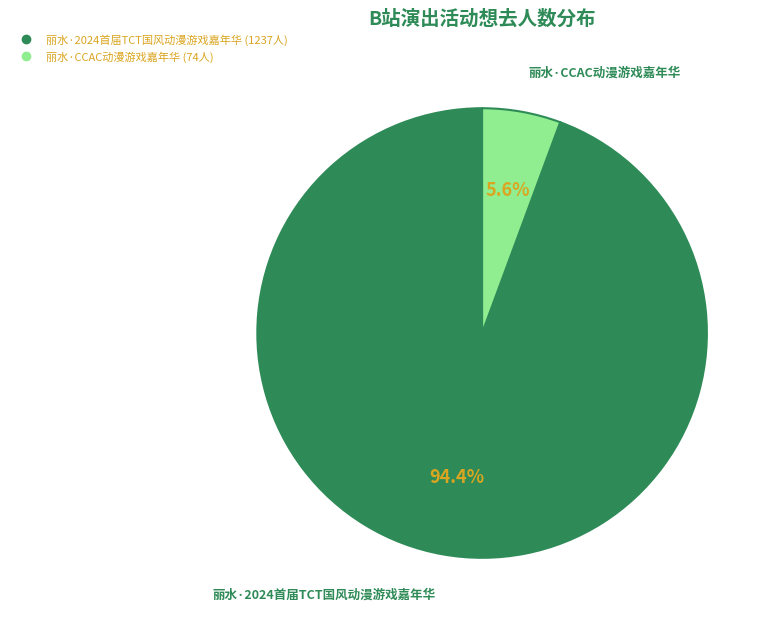

What is the largest slice in the pie chart?

丽水·2024首届TCT国风动漫游戏嘉年华